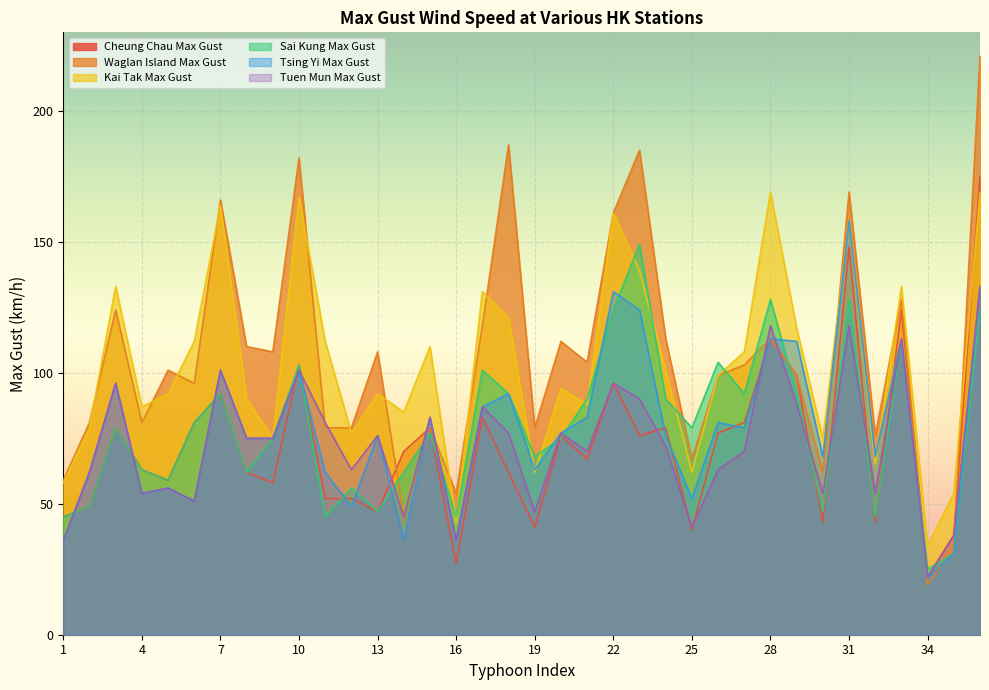

Count the number of data series in this chart.

6